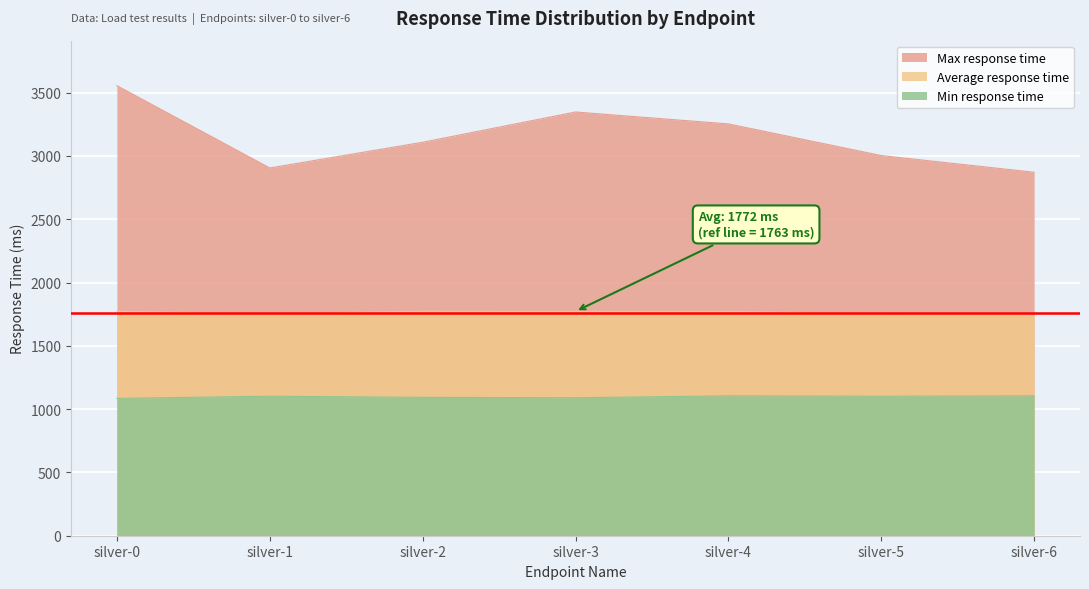

Reading left to right, list all the values displayed in this chart.

Max response time: 3555	2905	3108	3347	3253	3003	2871
Average response time: 1772	1752	1773	1772	1772	1752	1751
Min response time: 1085	1102	1093	1090	1105	1102	1105